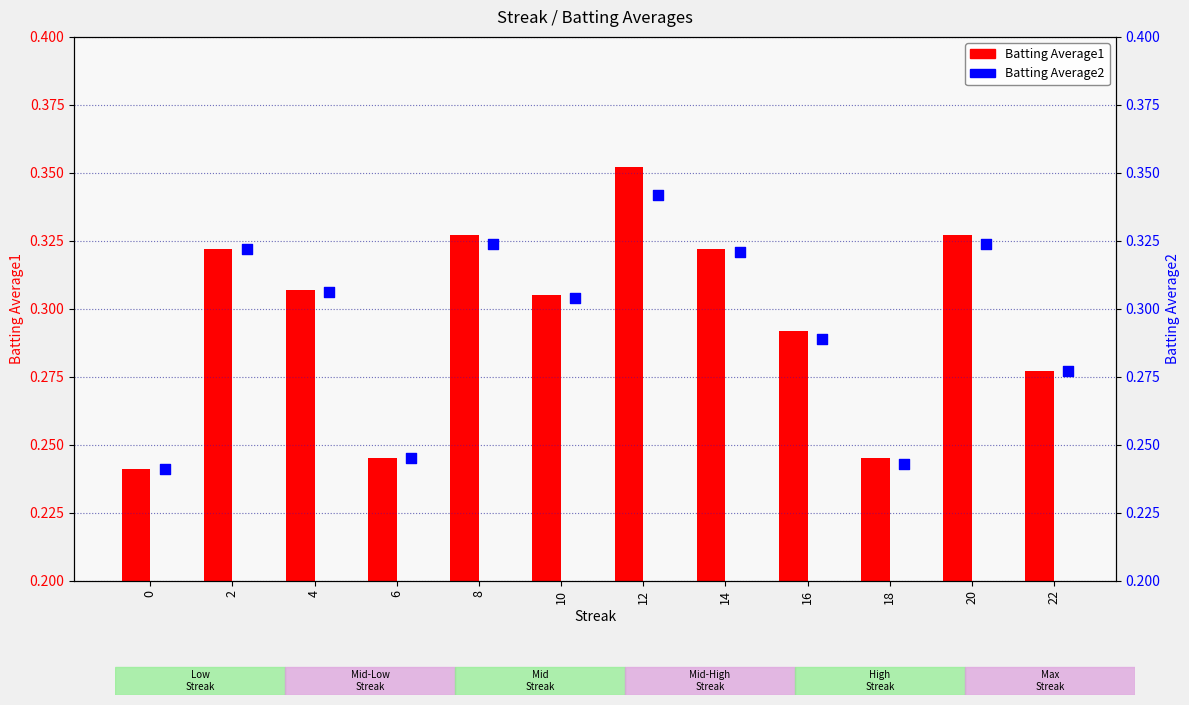

Which series reaches the maximum Y coordinate?

Batting Average1